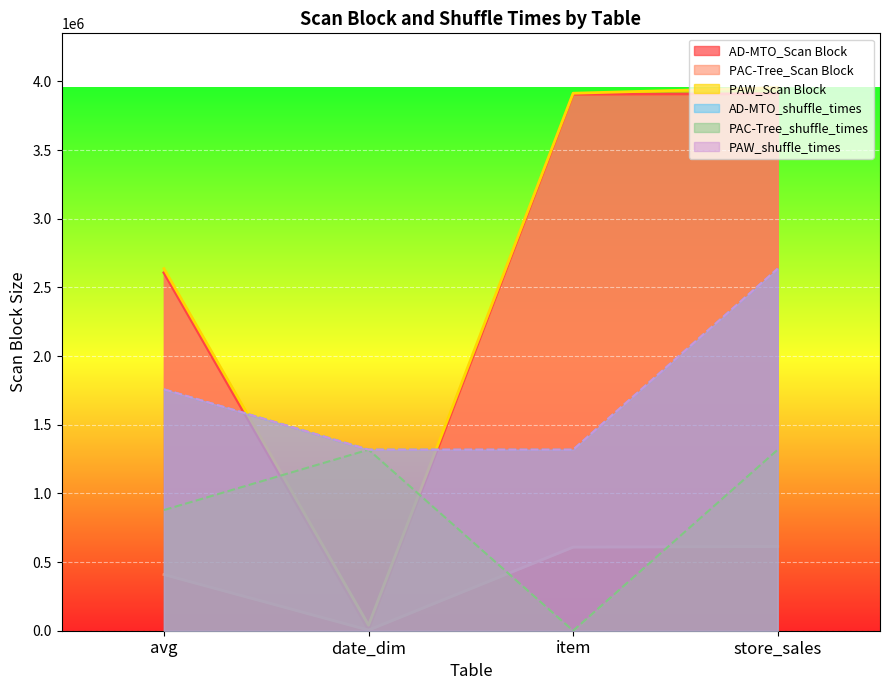

What position from the right is date_dim?

3